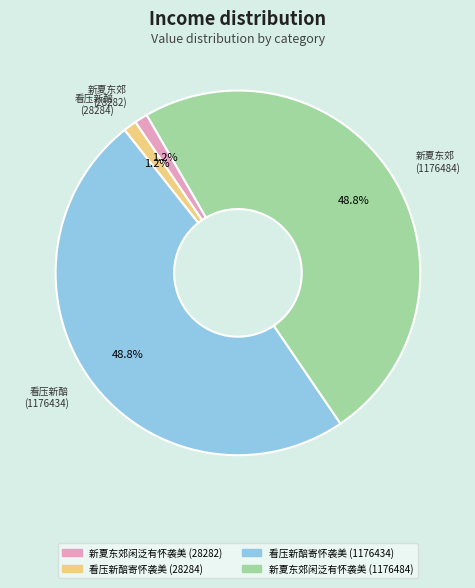

Does any single category account for the majority?

No